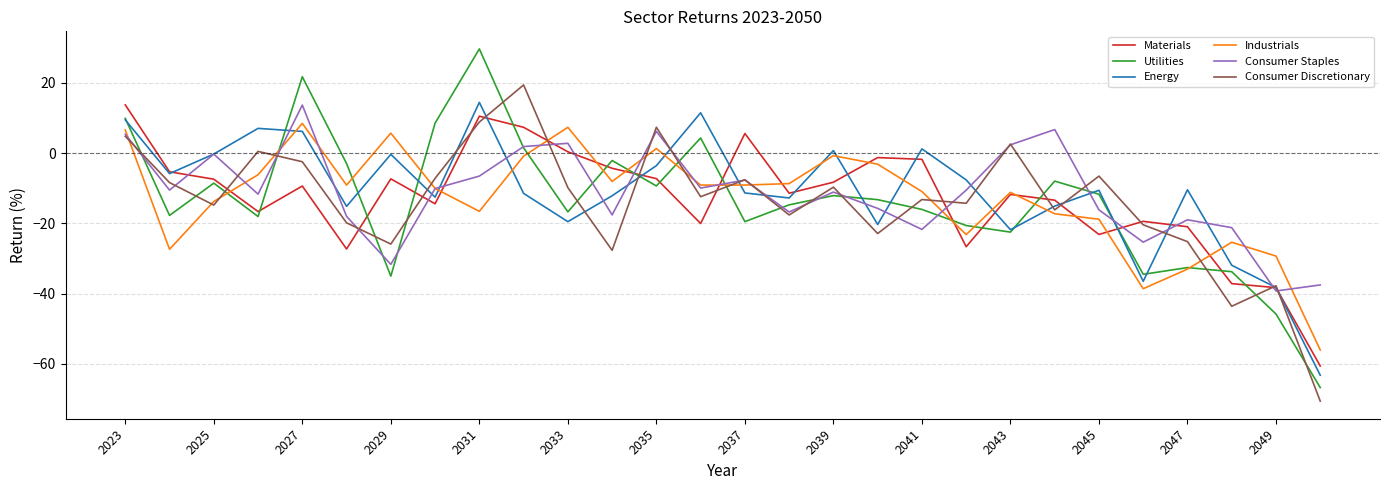

Which series has the widest spread of values?

Utilities